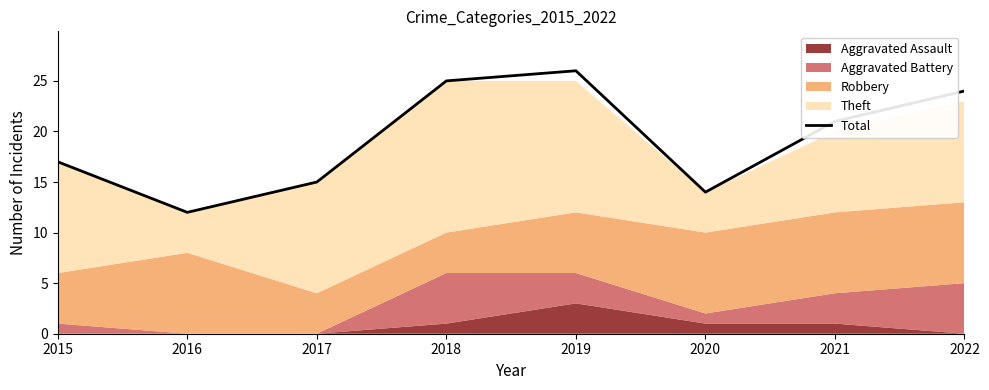

Rank the categories by Total value from highest to lowest.

2019, 2018, 2022, 2021, 2015, 2017, 2020, 2016